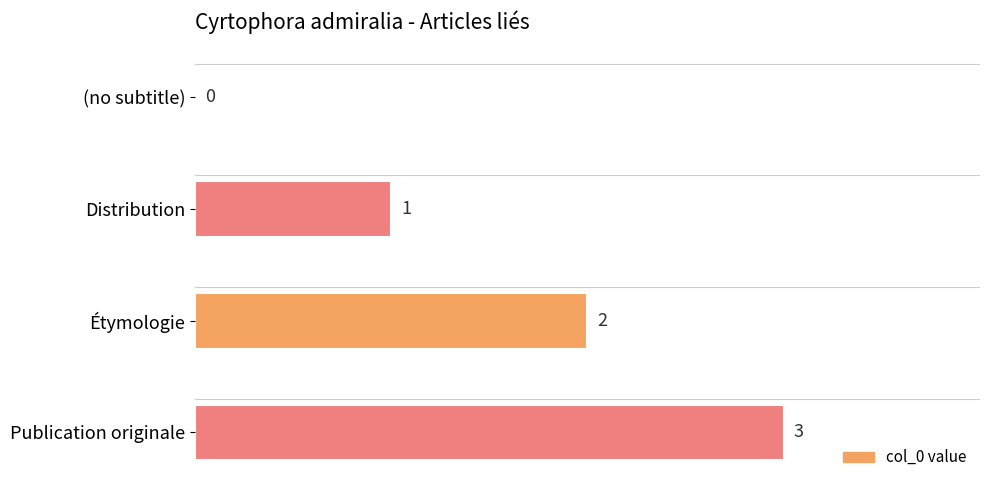

How many values are between 1 and 3?

3